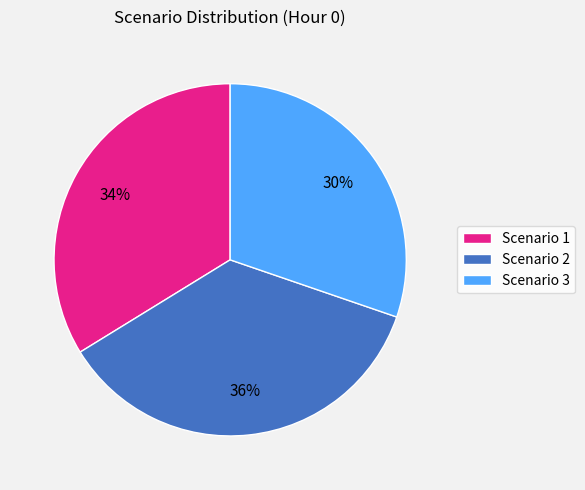

Do Scenario 2 and Scenario 1 together represent more than half of the pie?

Yes